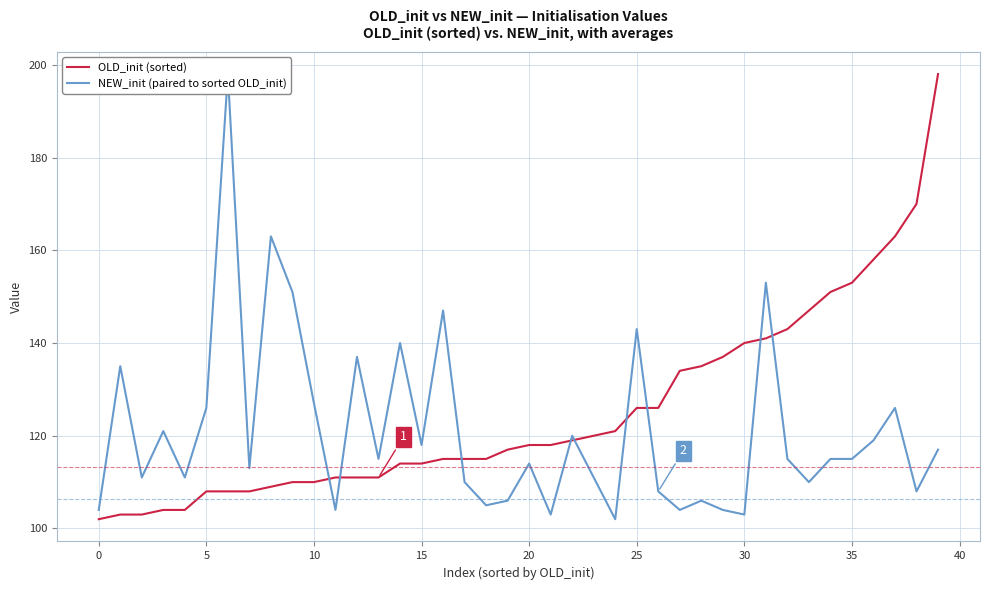

What are all the series names shown in the legend?

OLD_init (sorted), NEW_init (paired to sorted OLD_init)